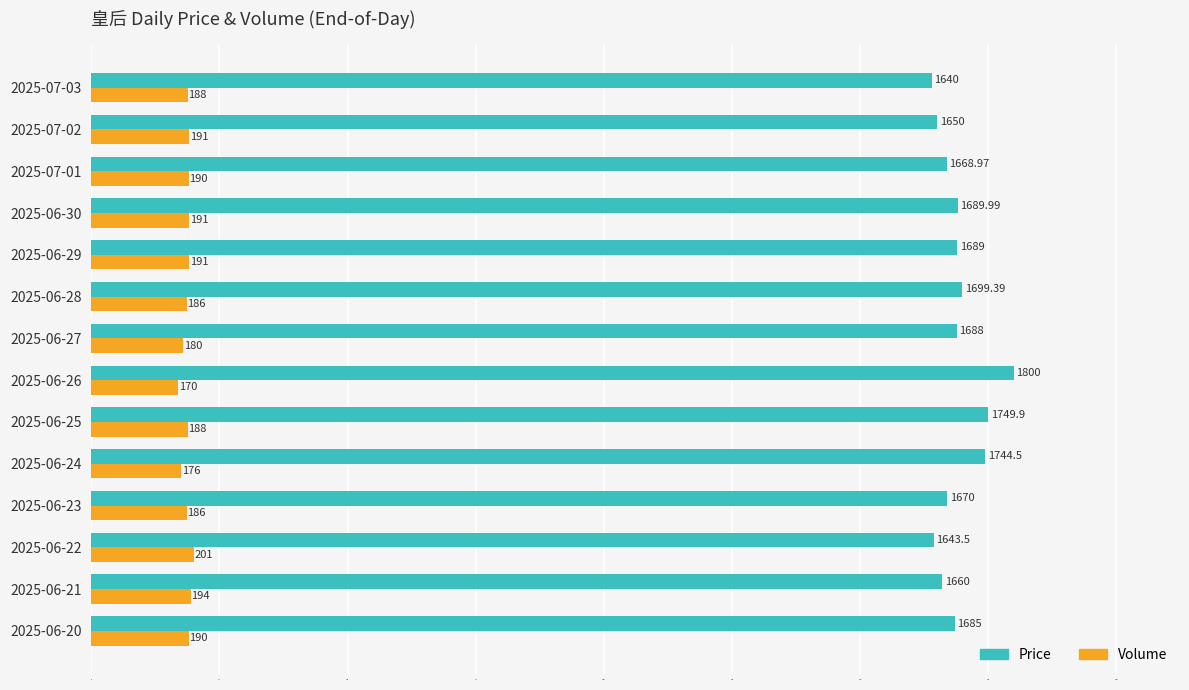

At how many categories does at least one series exceed 1716?

3